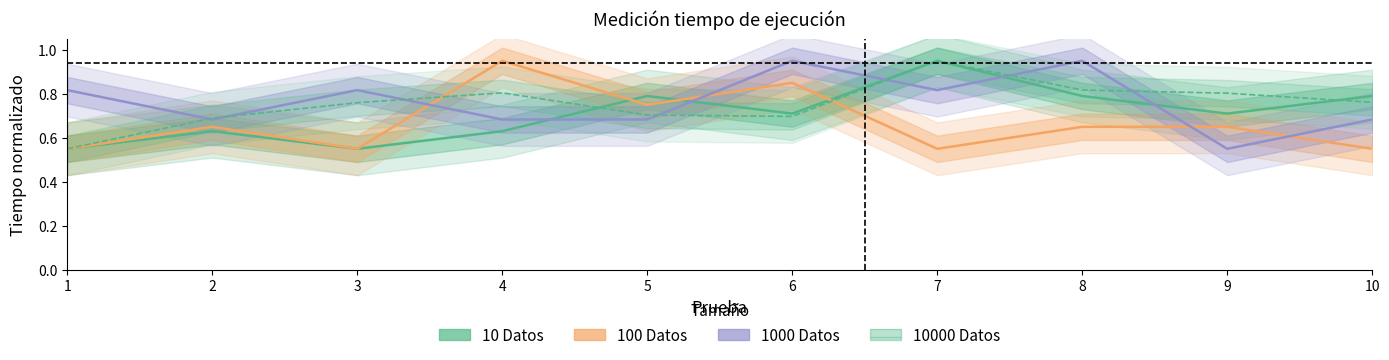

Which series ends up on top after the final intersection of 10000 Datos and 1000 Datos?

10000 Datos